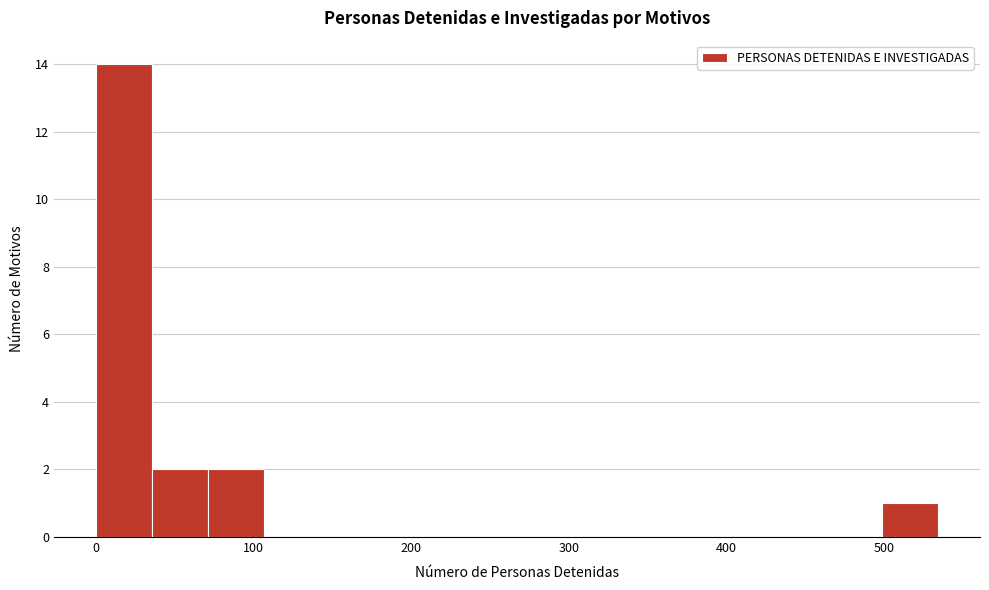

Around what value on the x-axis is the tallest bar? Give the approximate position of its centre, as read against the axis.

20